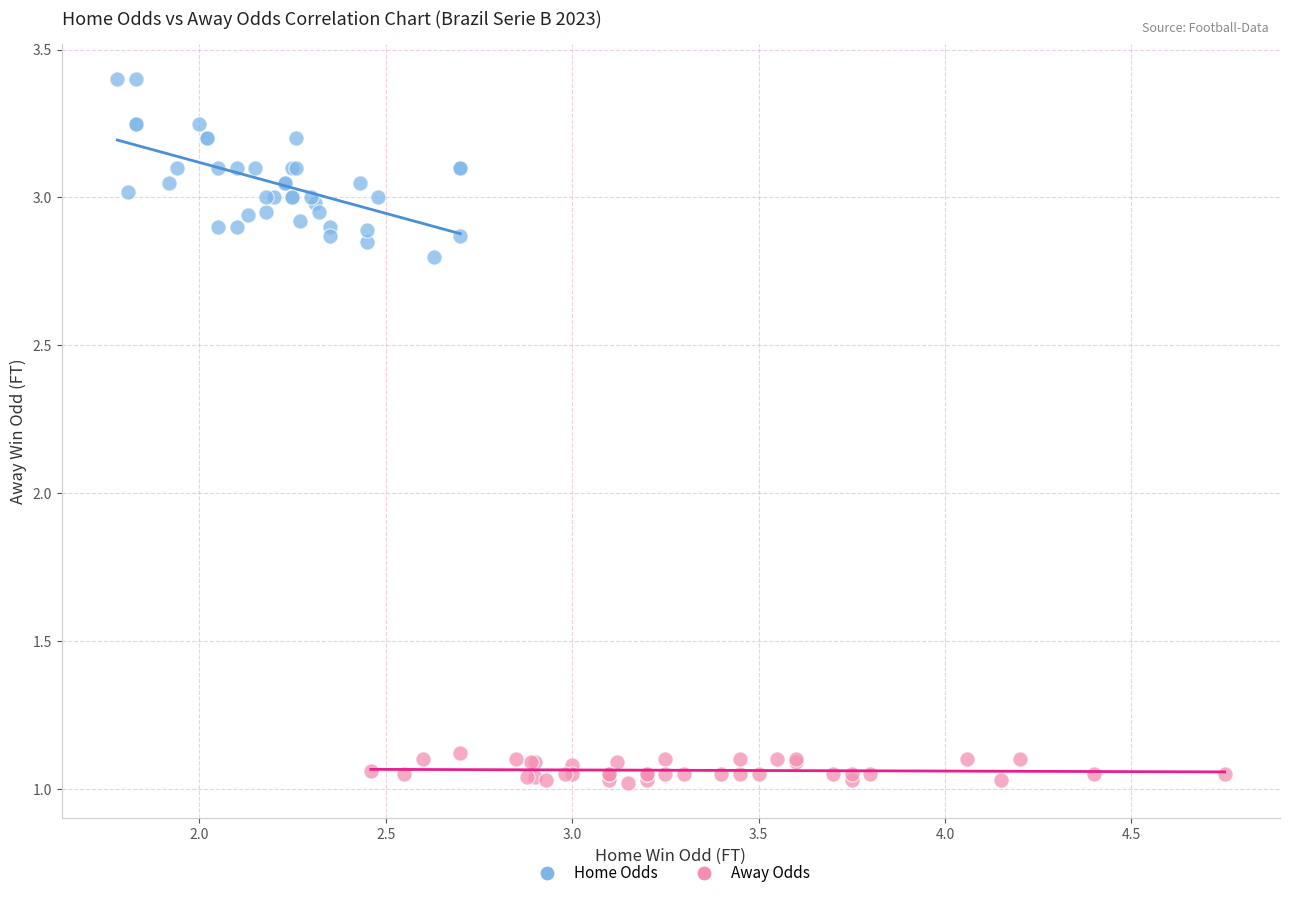

Which series has the widest spread of Y values?

Home Odds